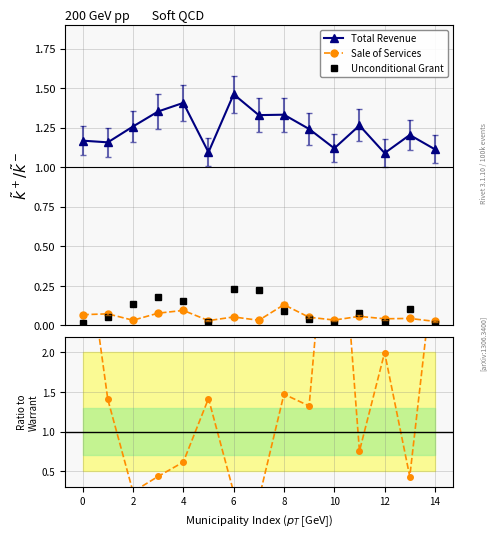

At 6, list the series in order from smallest to largest.

Unconditional Grant, Sale of Services, Total Revenue